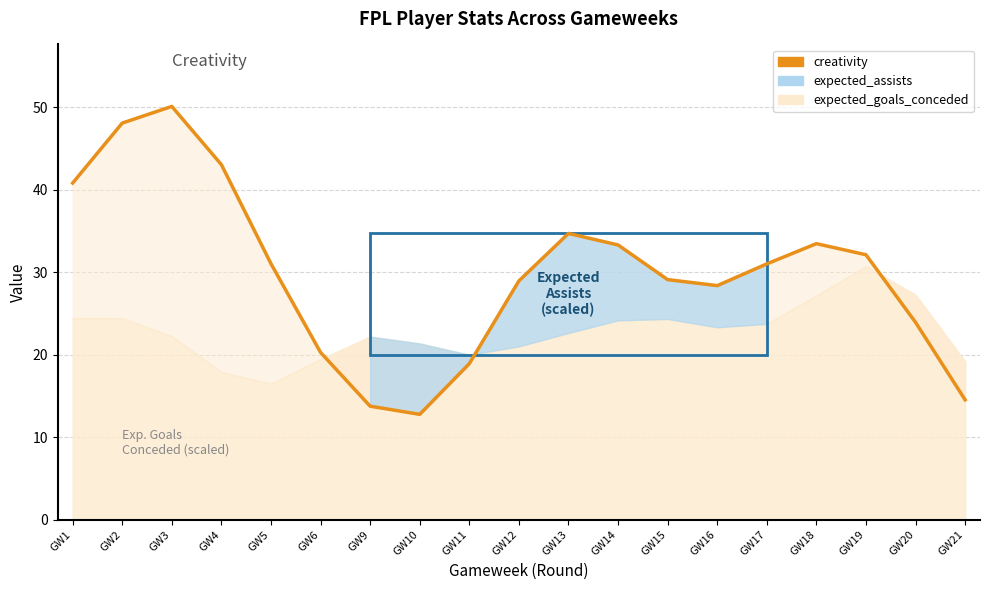

Which category has the highest value across all series?

GW3